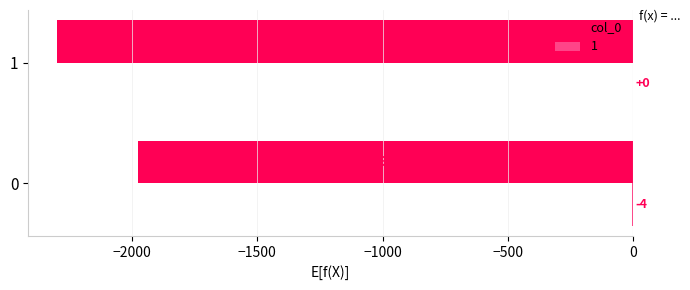

What is the value of the 2nd bar from the left?

-2299